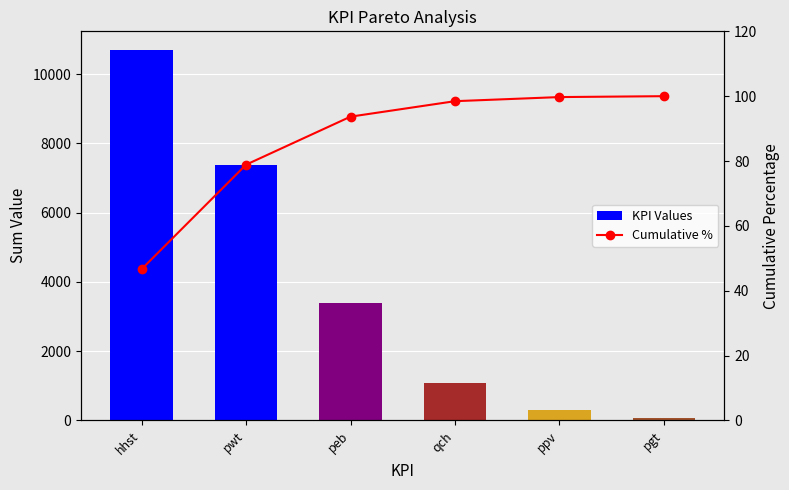

What position from the left is qch?

4